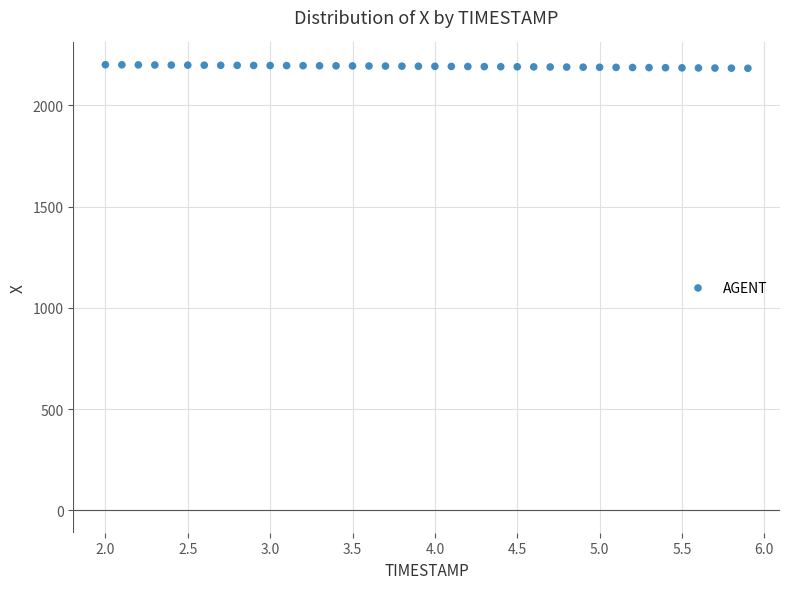

What is the range of X values (max minus min)?

3.9